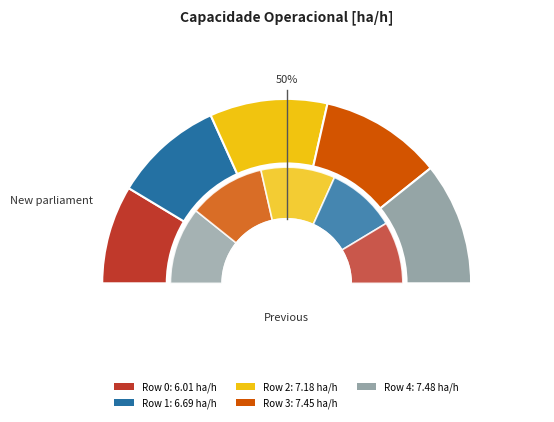

To the nearest percent, what is the average slice percentage?

20%